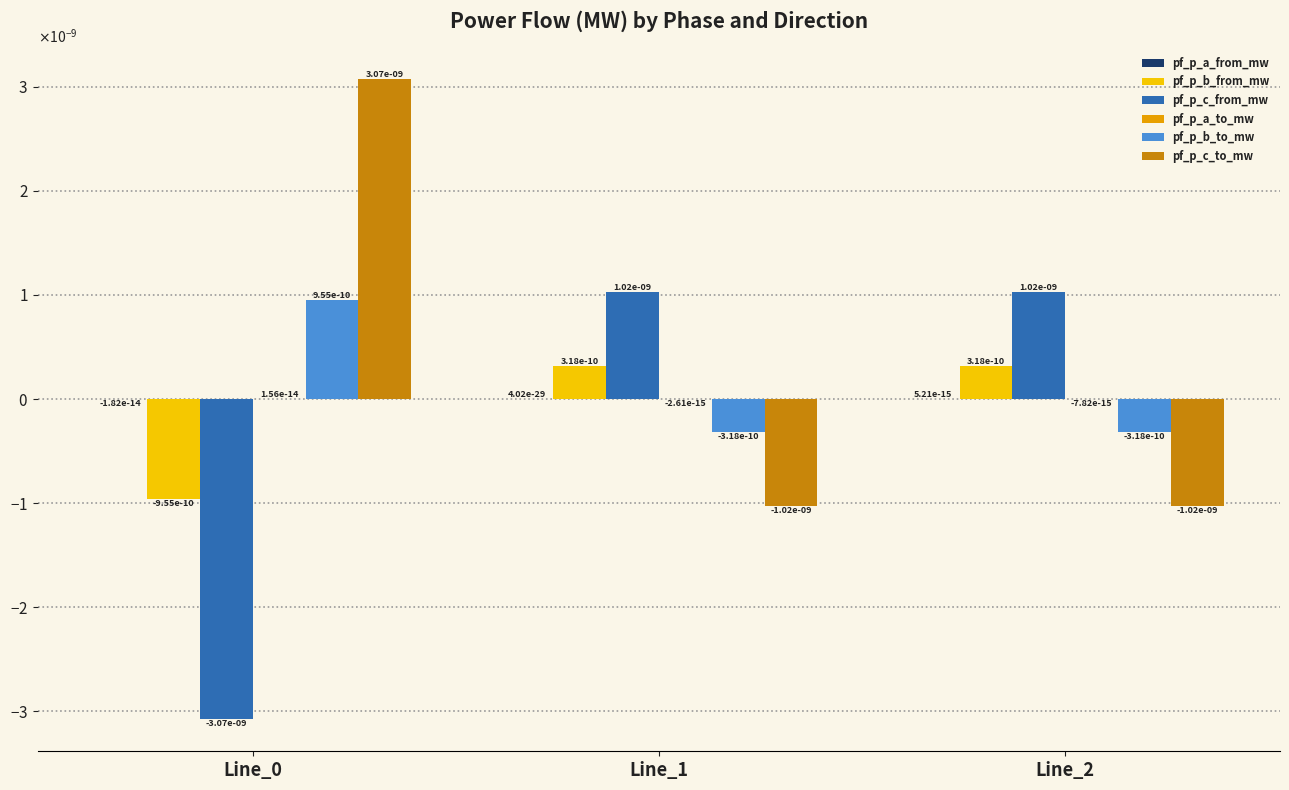

List the labels in order of pf_p_c_from_mw value, smallest first.

Line_0, Line_1, Line_2